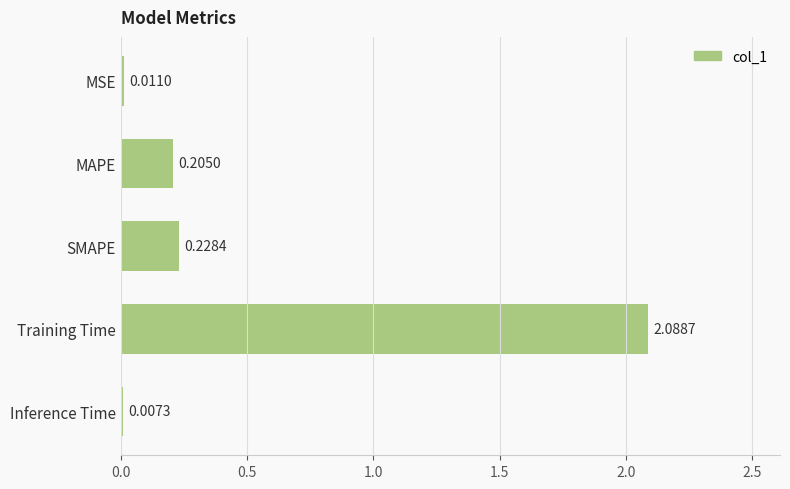

Which label corresponds to the largest value in the chart?

Training Time